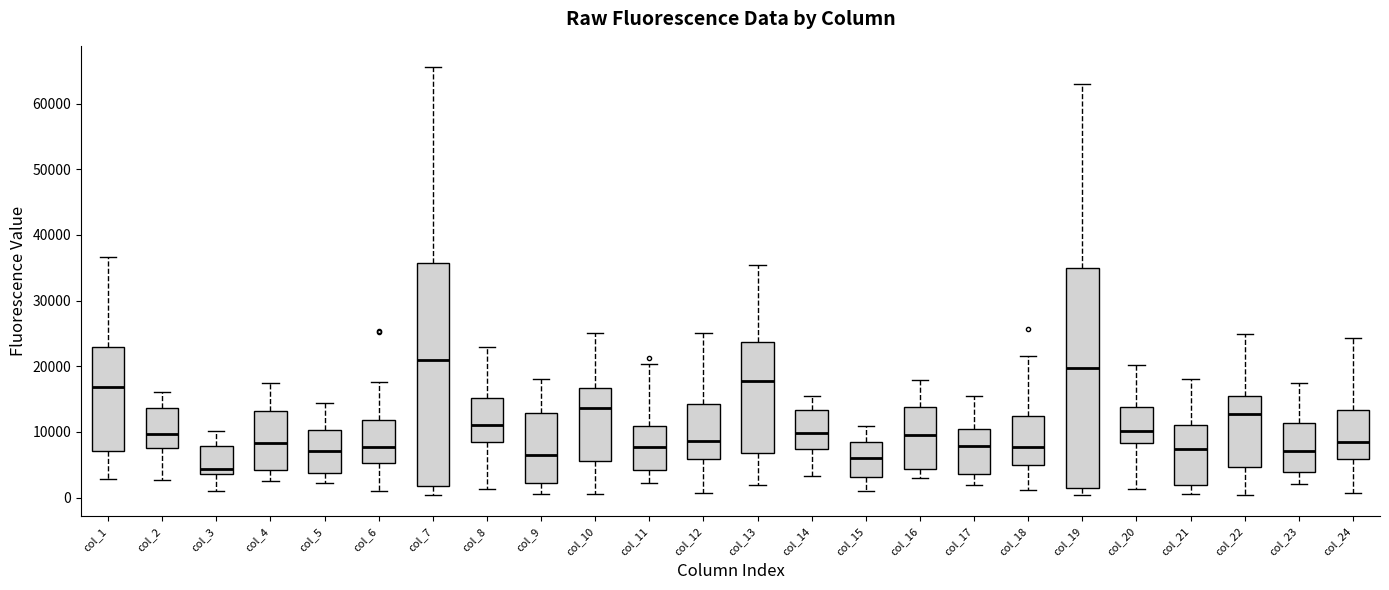

Which box's median line is the lowest?

col_3